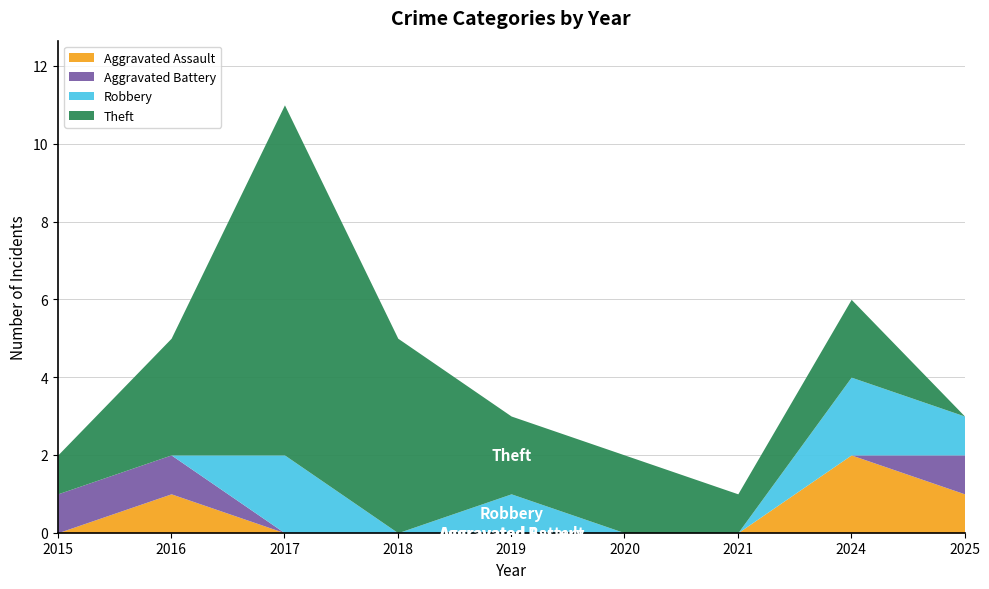

Reading left to right, what are all the values shown in this chart?

Aggravated Assault: 2015=0	2016=1	2017=0	2018=0	2019=0	2020=0	2021=0	2024=2	2025=1
Aggravated Battery: 2015=1	2016=1	2017=0	2018=0	2019=0	2020=0	2021=0	2024=0	2025=1
Robbery: 2015=0	2016=0	2017=2	2018=0	2019=1	2020=0	2021=0	2024=2	2025=1
Theft: 2015=1	2016=3	2017=9	2018=5	2019=2	2020=2	2021=1	2024=2	2025=0